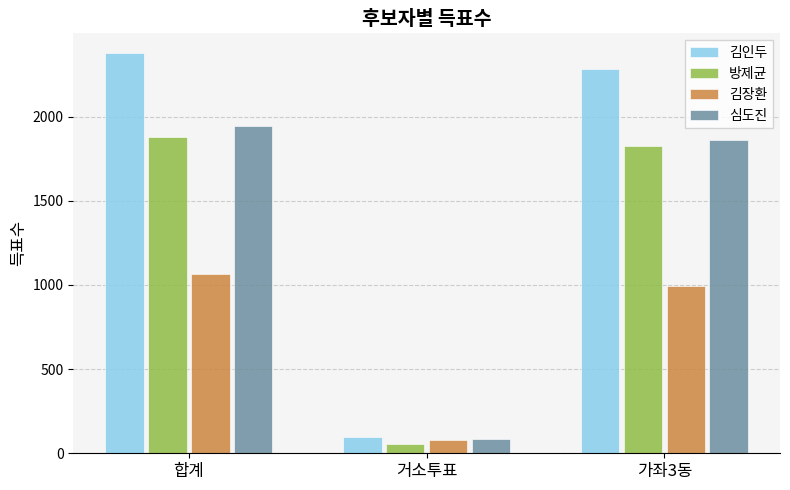

At which category is the sum across all series the highest?

합계